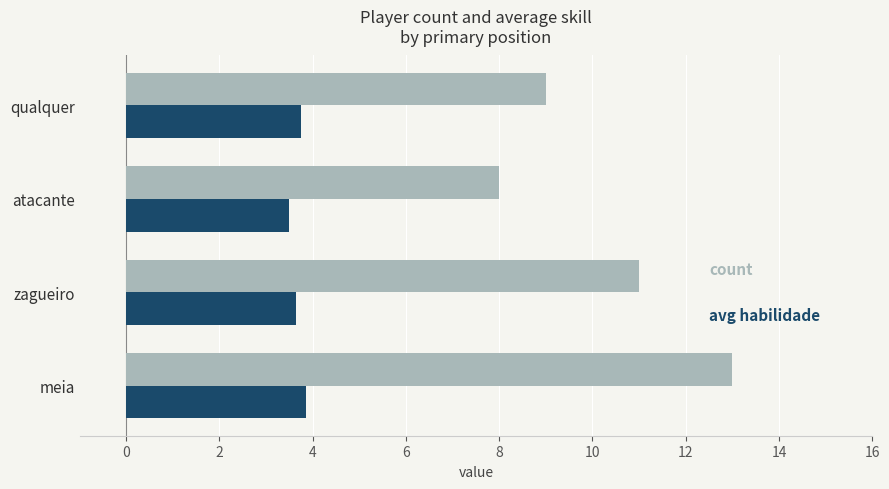

What is the minimum value shown in the chart?

3.5